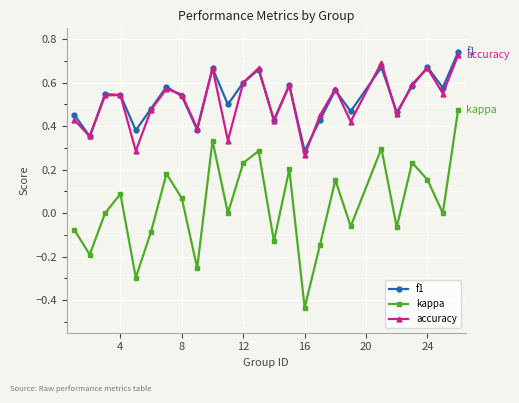

True or false: f1 has more than 0 interior local peaks.

True